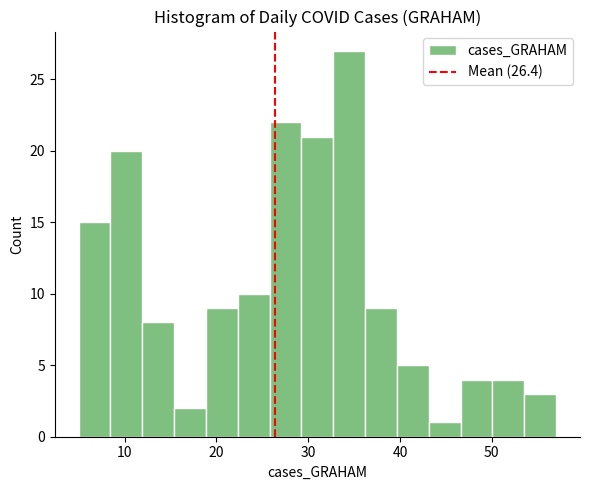

Around what value on the x-axis is the tallest bar? Give the approximate position of its centre, as read against the axis.

34